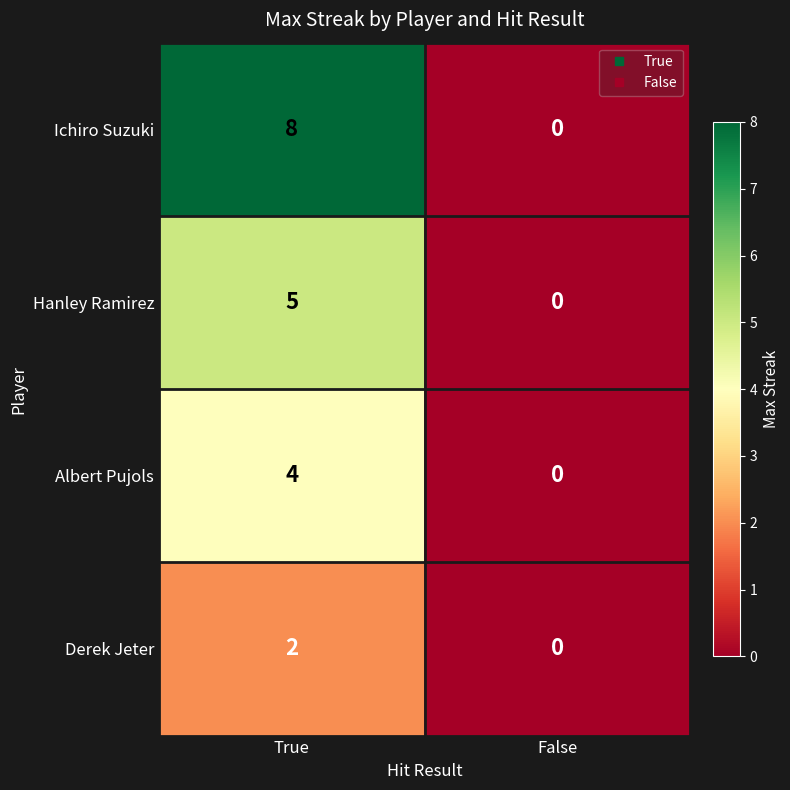

How many data points does each series have?

2